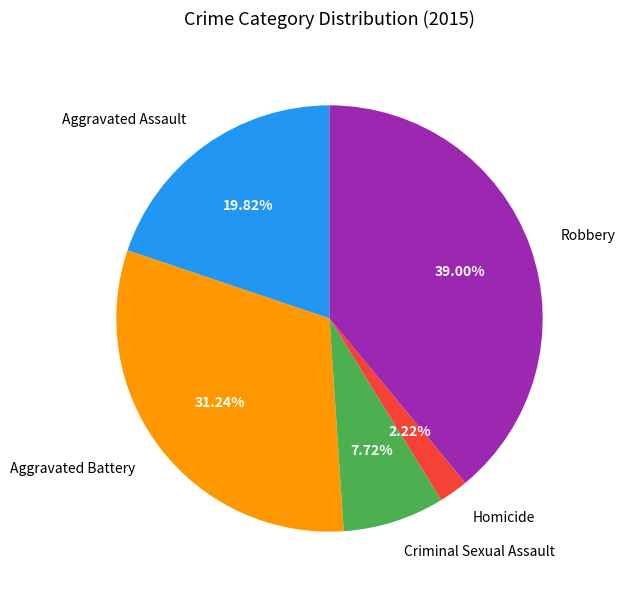

Count the number of slices in the pie.

5